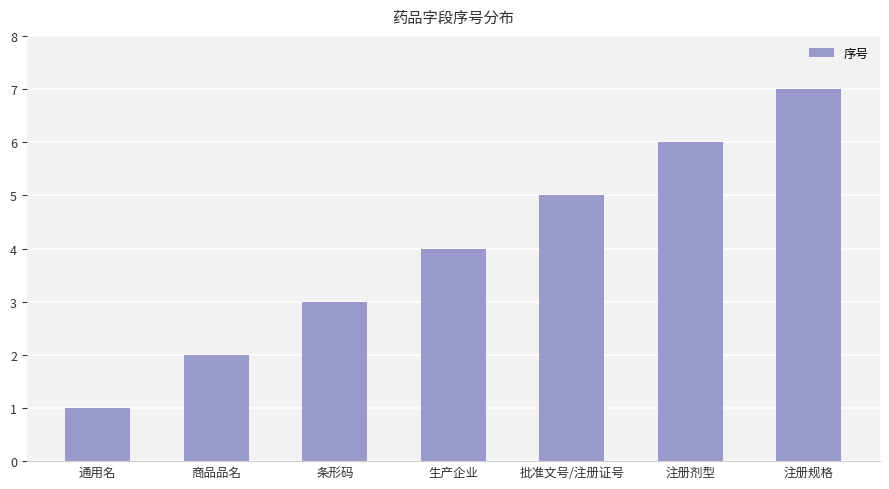

Are the bars grouped side by side (vs. stacked)?

No